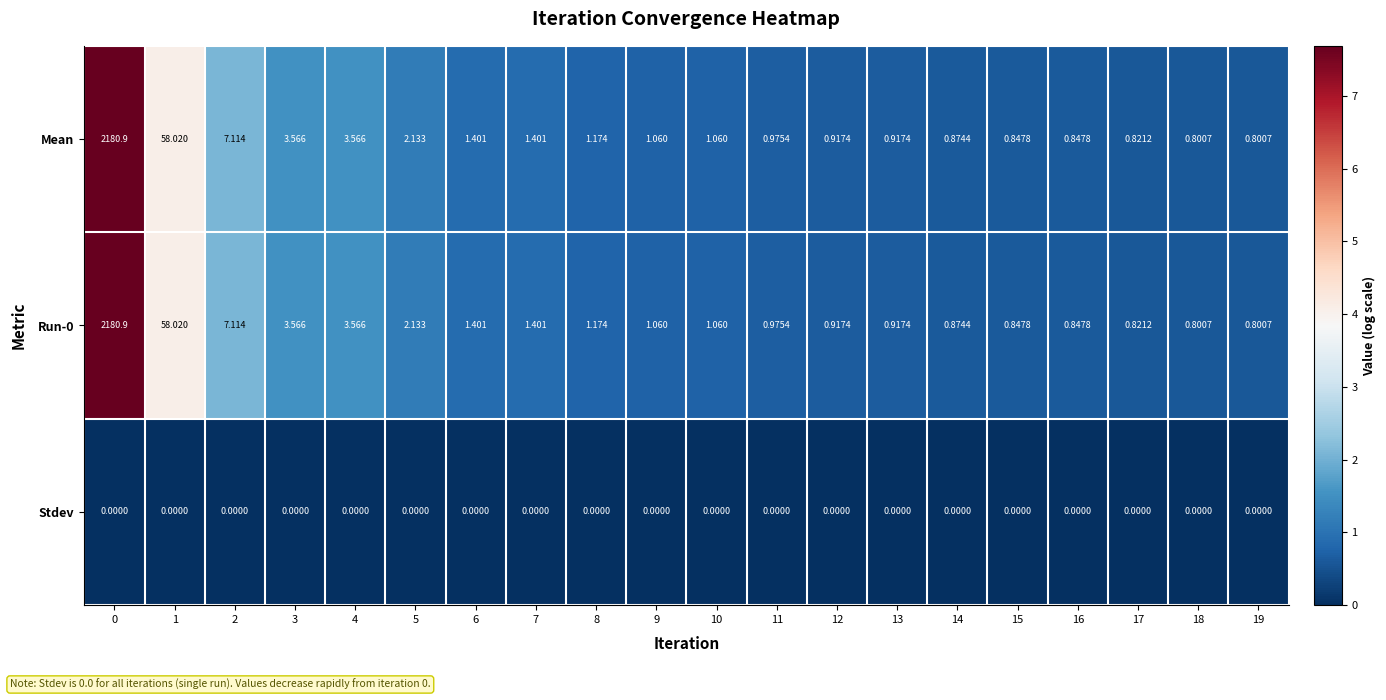

Is the value of Mean at 8 greater than the value of Stdev at 3?

Yes